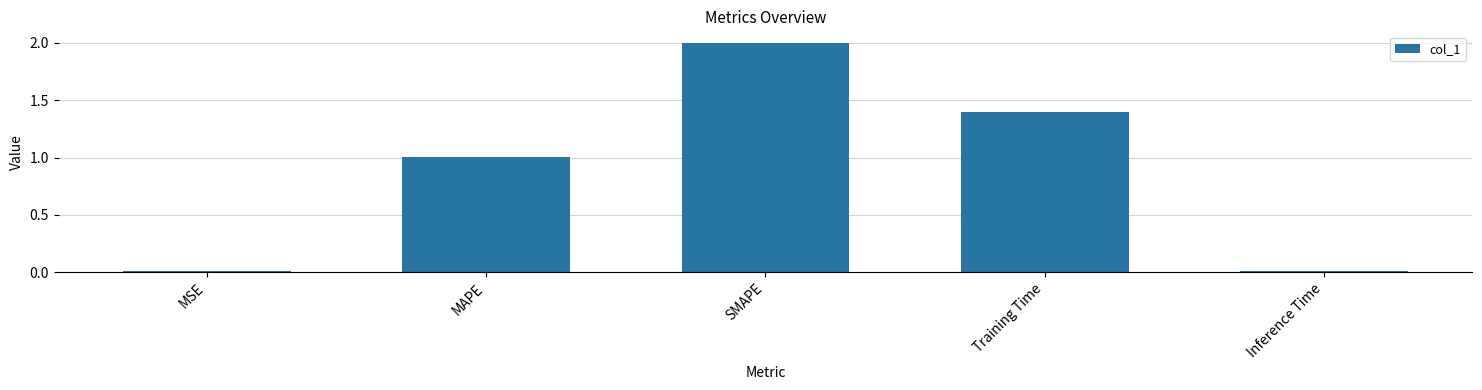

The chart shows a value of 2.7 at SMAPE. True or false?

False